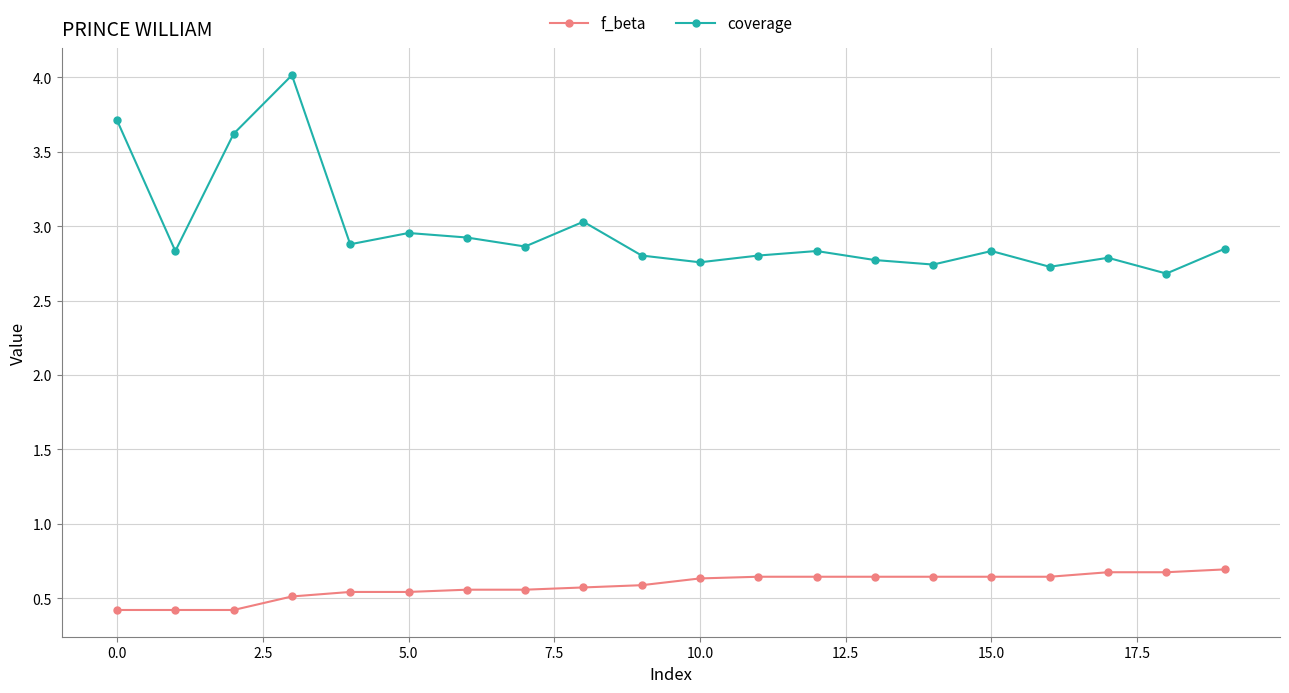

What is the sum of all f_beta values?

11.7